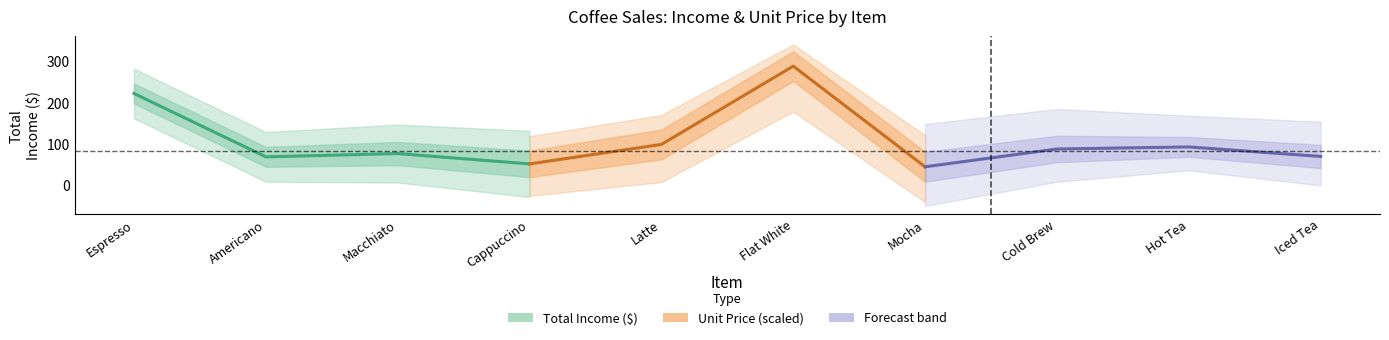

Which series has the largest total across all categories?

Unit Price ($)